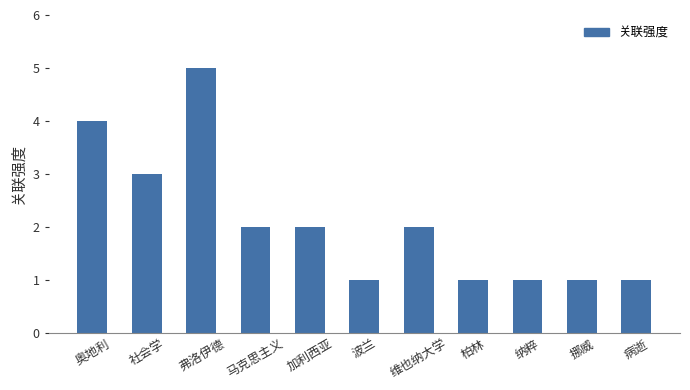

The value at 柏林 is 1. True or false?

True